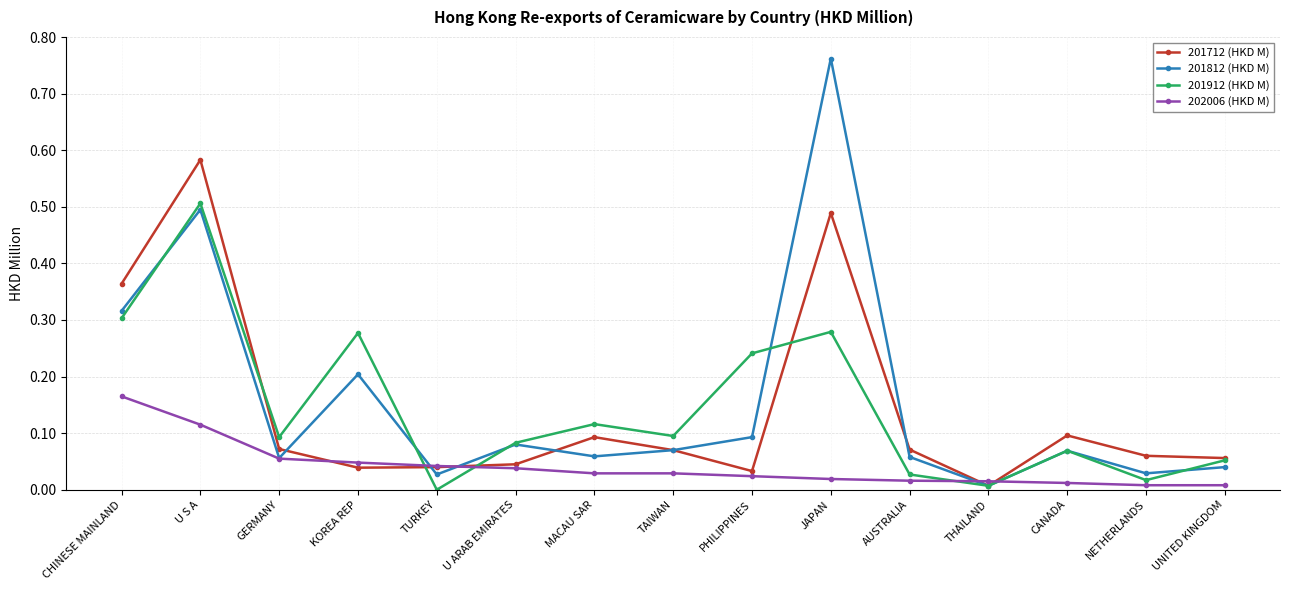

How many lines are shown in the chart?

4